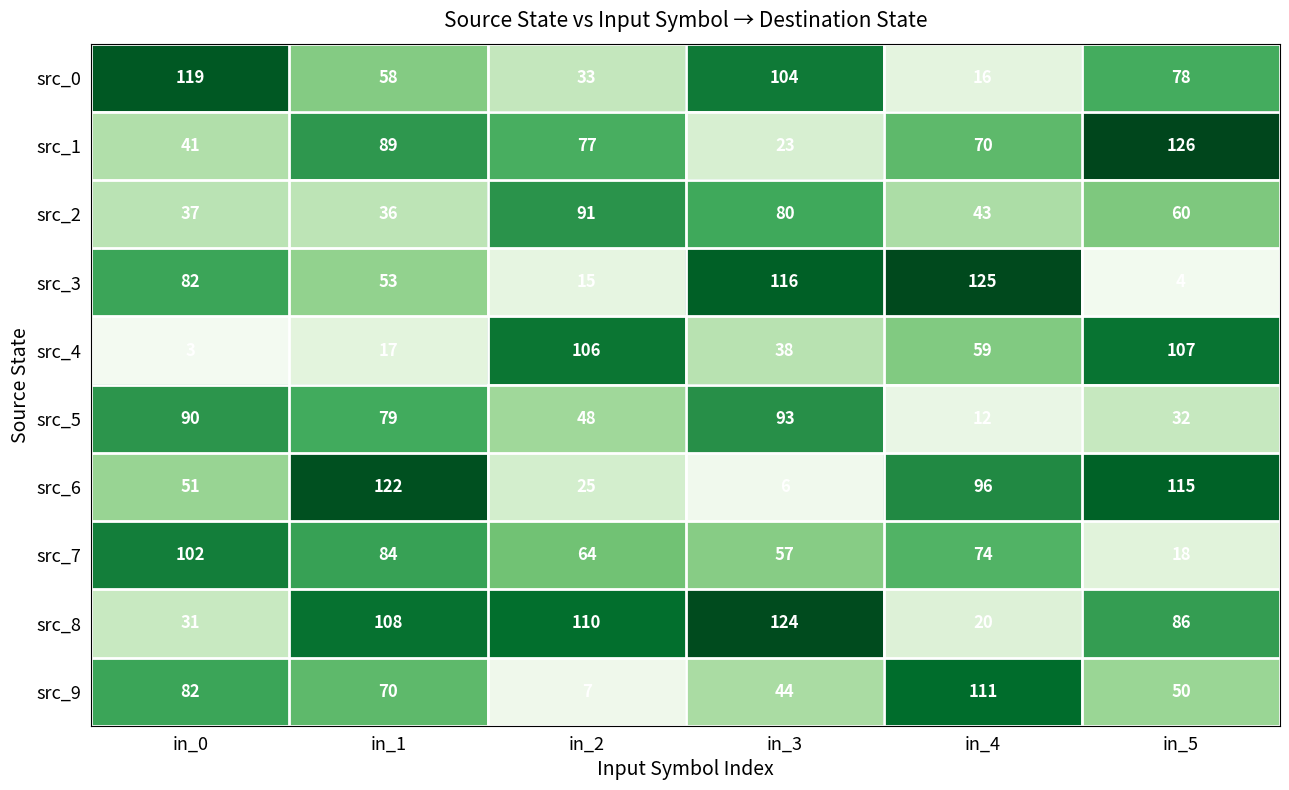

How many categories are shown in the chart?

6